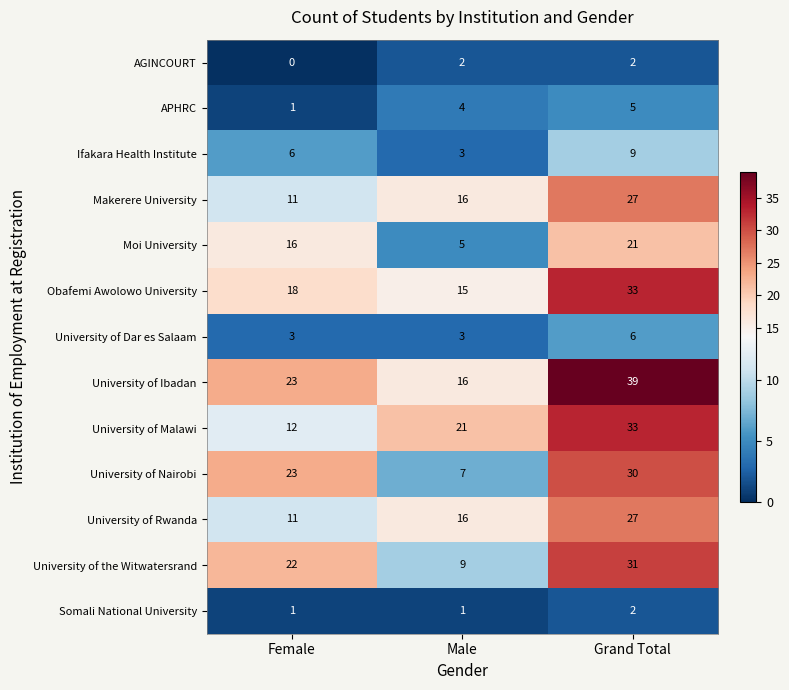

How many categories are shown in the chart?

3